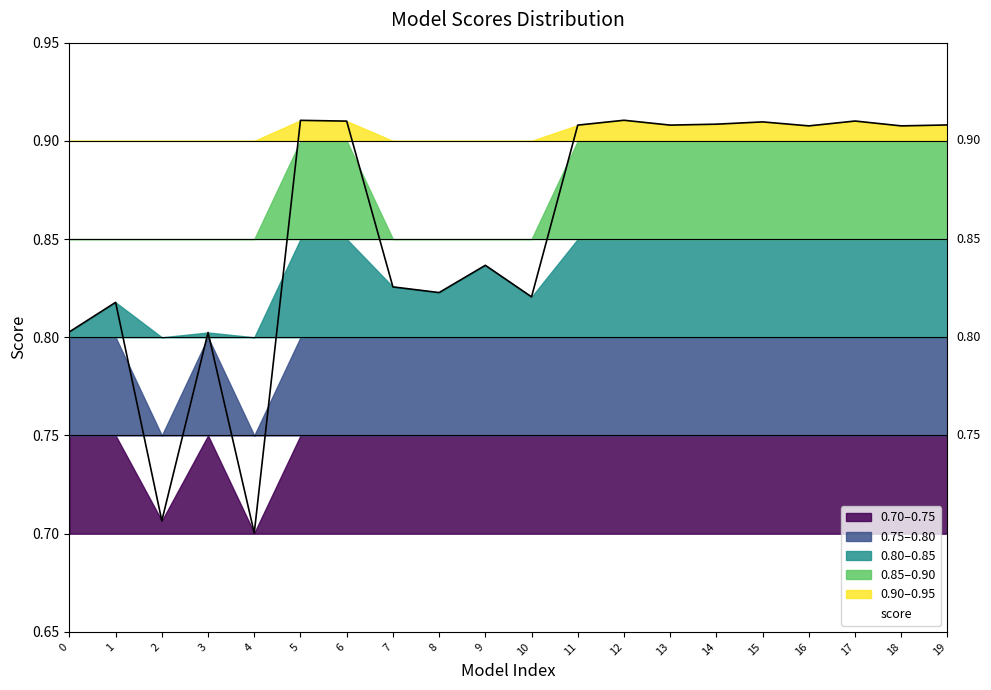

How many interior local valleys (lower than both neighbors) does the data have?

7